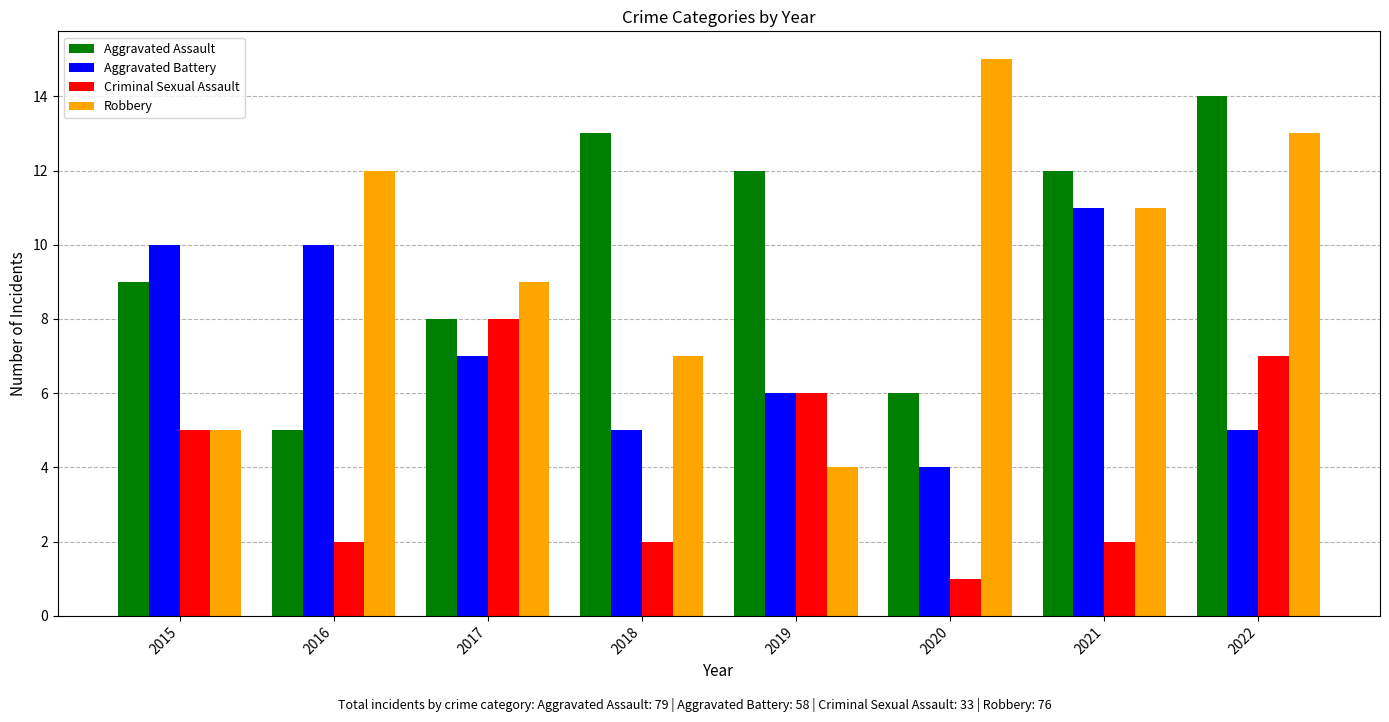

True or false: Aggravated Assault has a value of 8 at 2017.

True